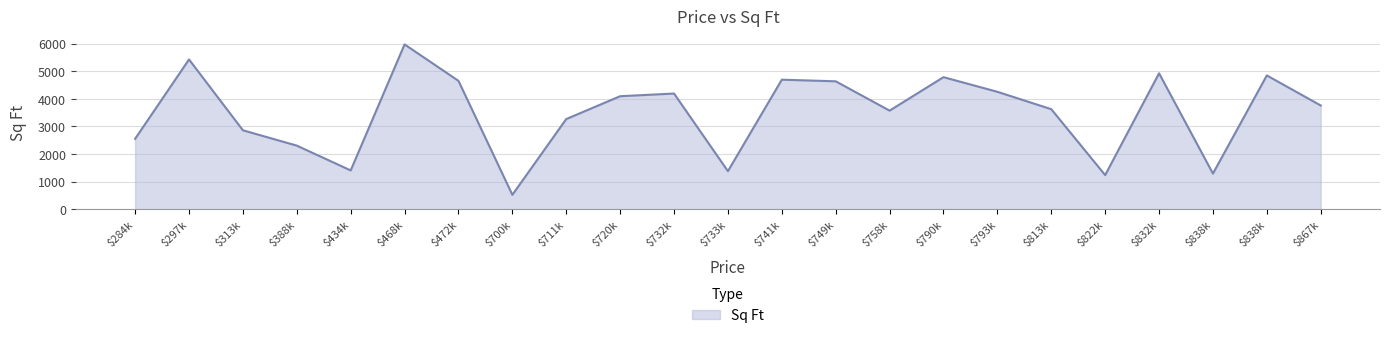

At which category does the data reach its first local valley?

$434k